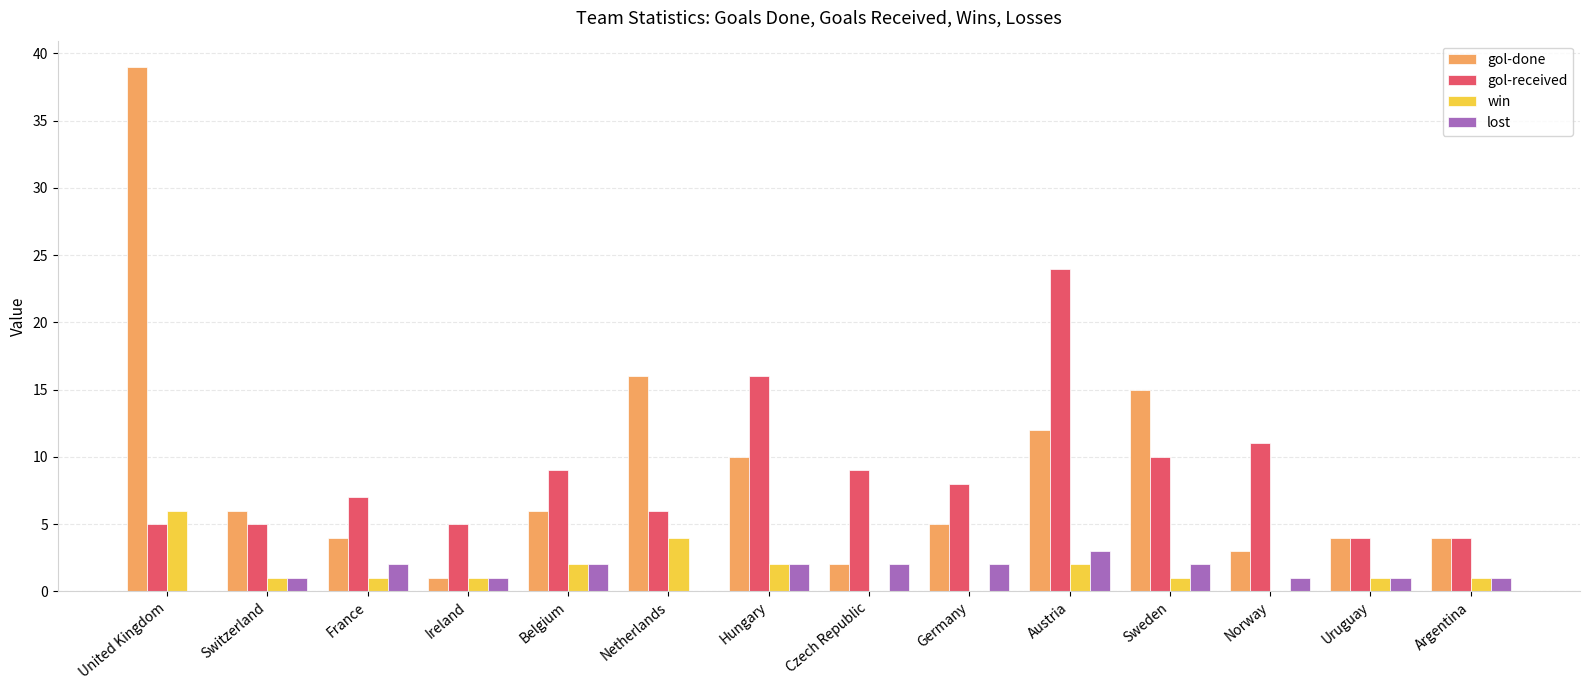

At which label is gol-received closest to 14?

Hungary